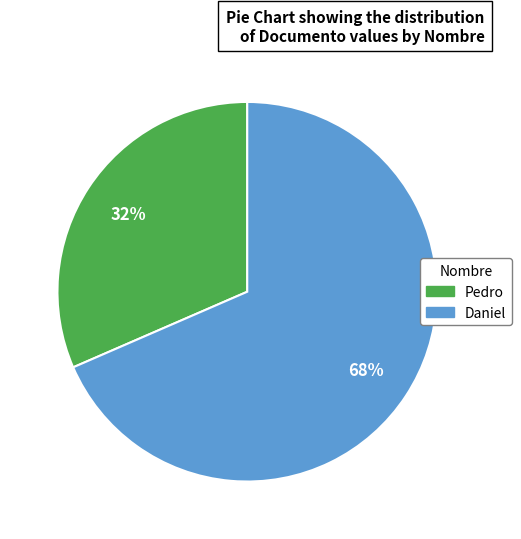

To the nearest percent, what is the average slice percentage?

50%